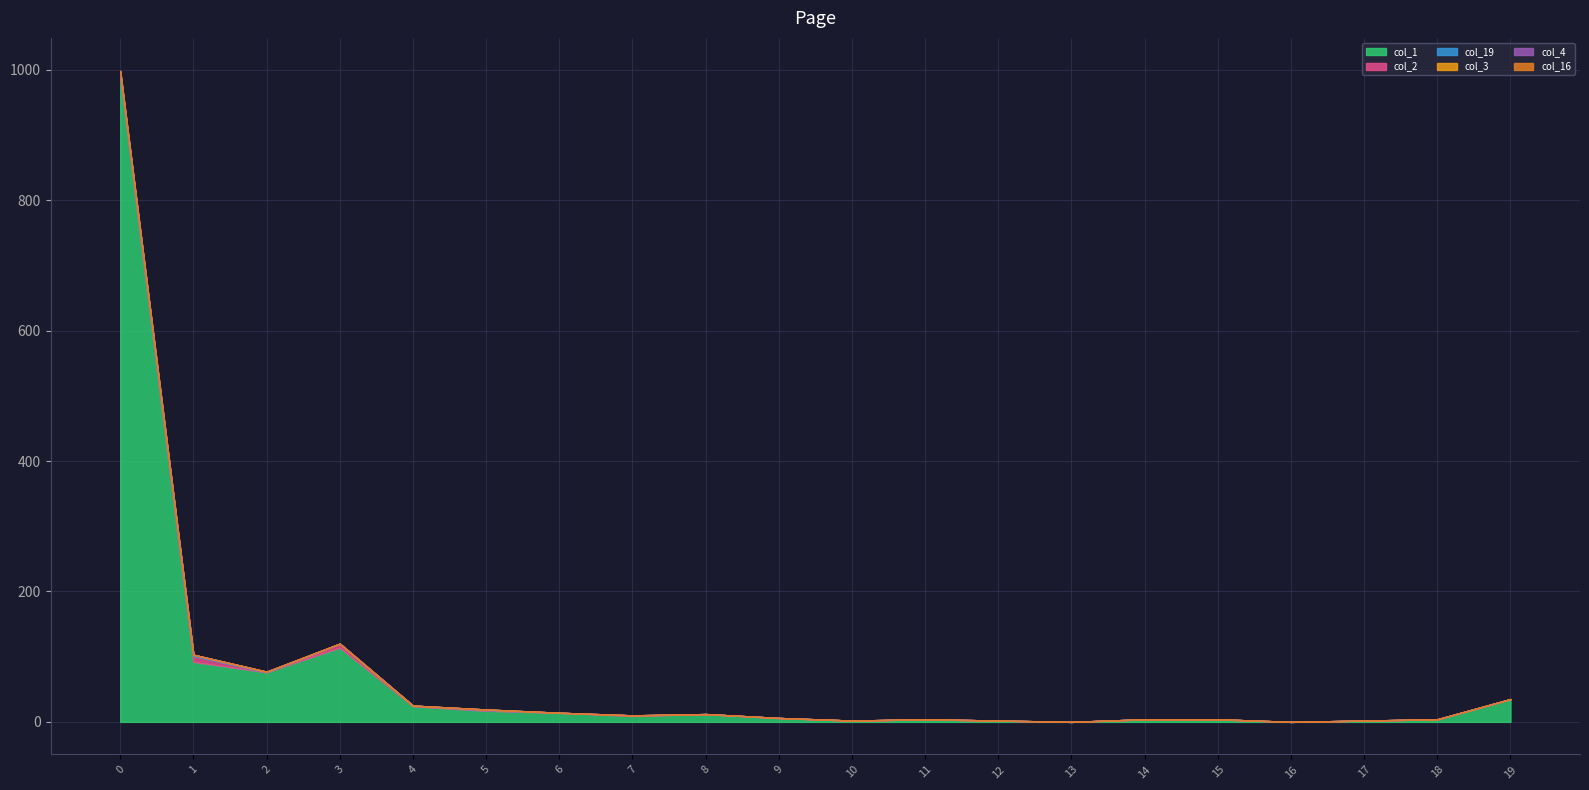

Is it true that col_4 equals 0 at 15?

True